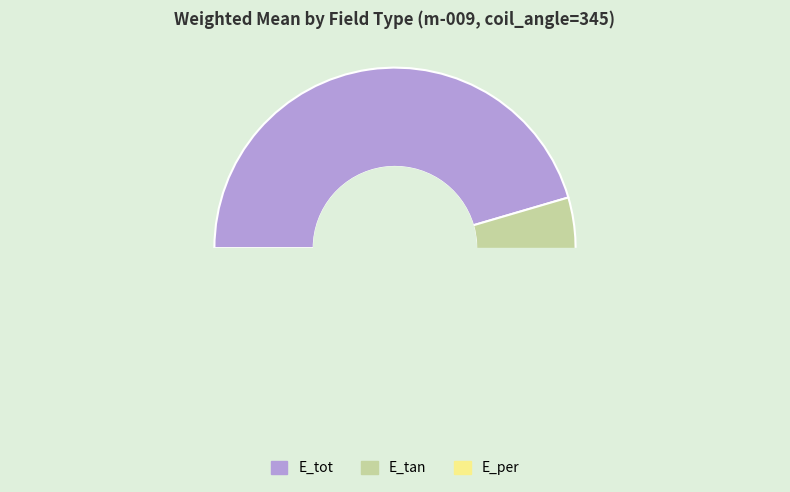

Which has a higher value, E_tan or E_per?

E_tan